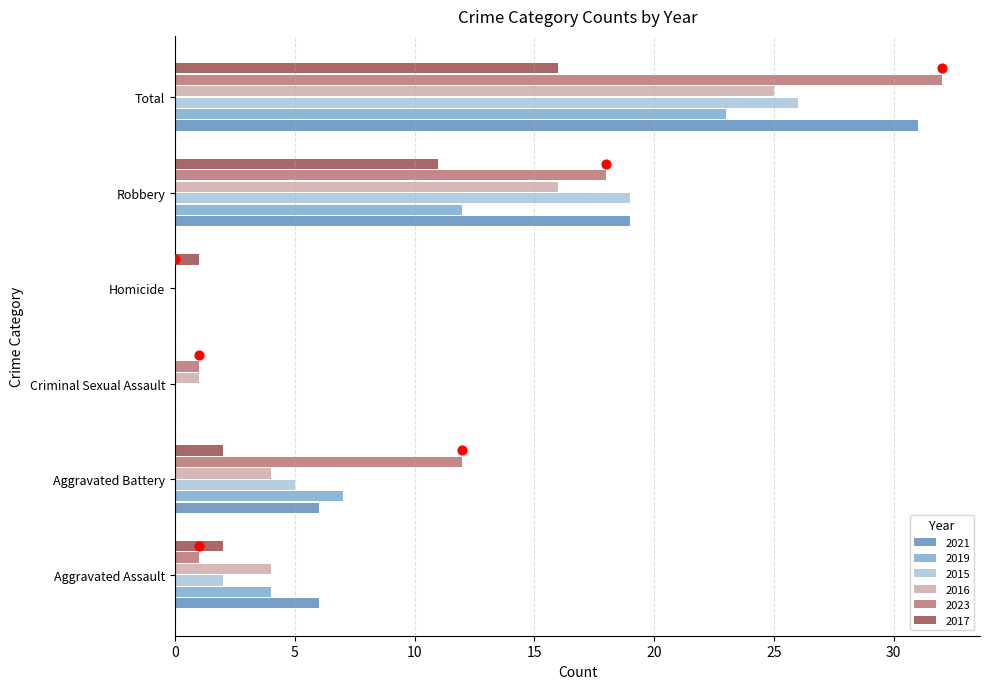

Which series contains the highest Y value?

2020